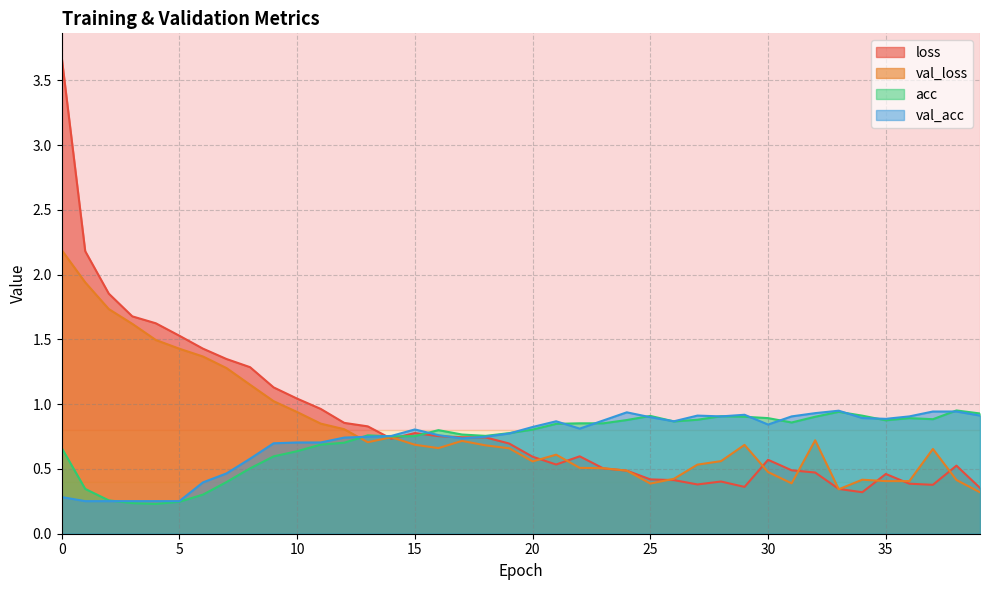

What is the total value across all series at 16?

3.0